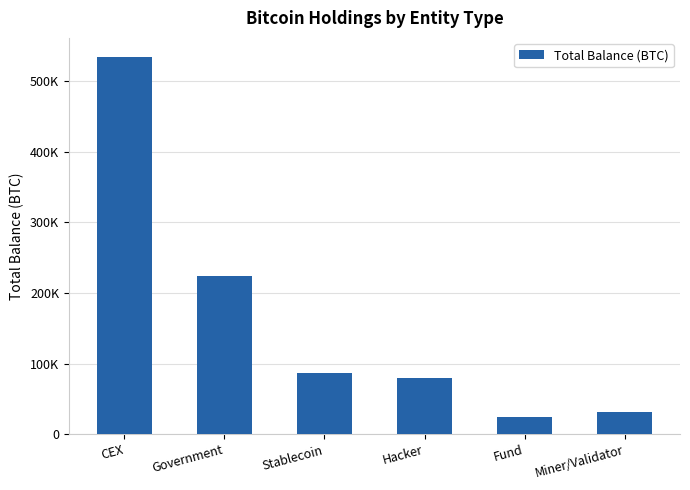

Does the chart contain any negative values?

No